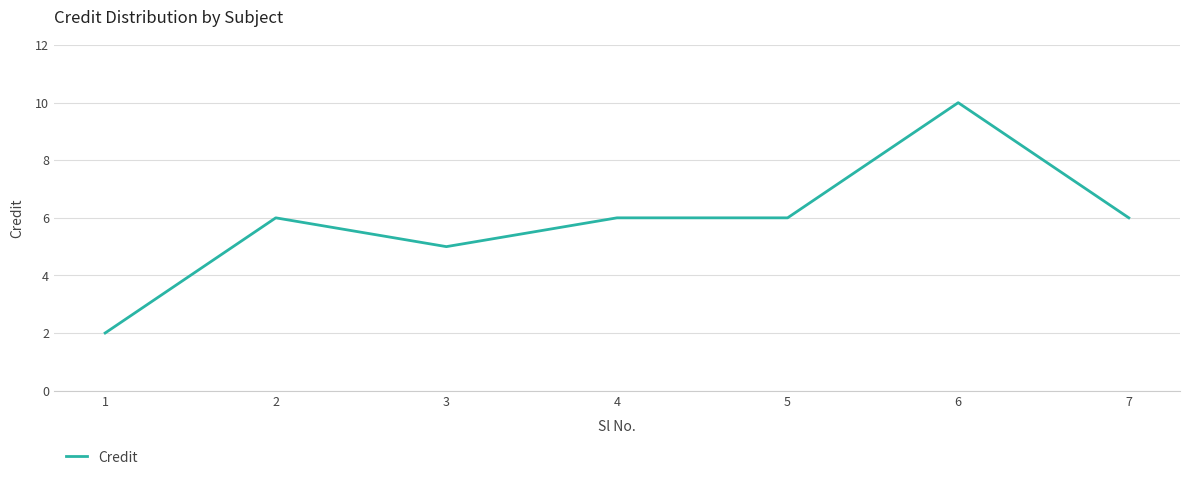

Reading right to left, list all the values displayed in this chart.

7=6	6=10	5=6	4=6	3=5	2=6	1=2